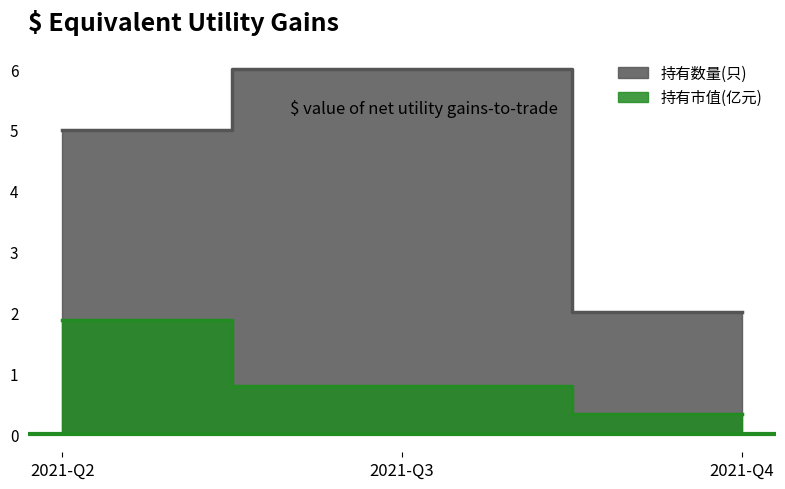

Between 2021-Q3 and 2021-Q2, which is larger?

2021-Q3